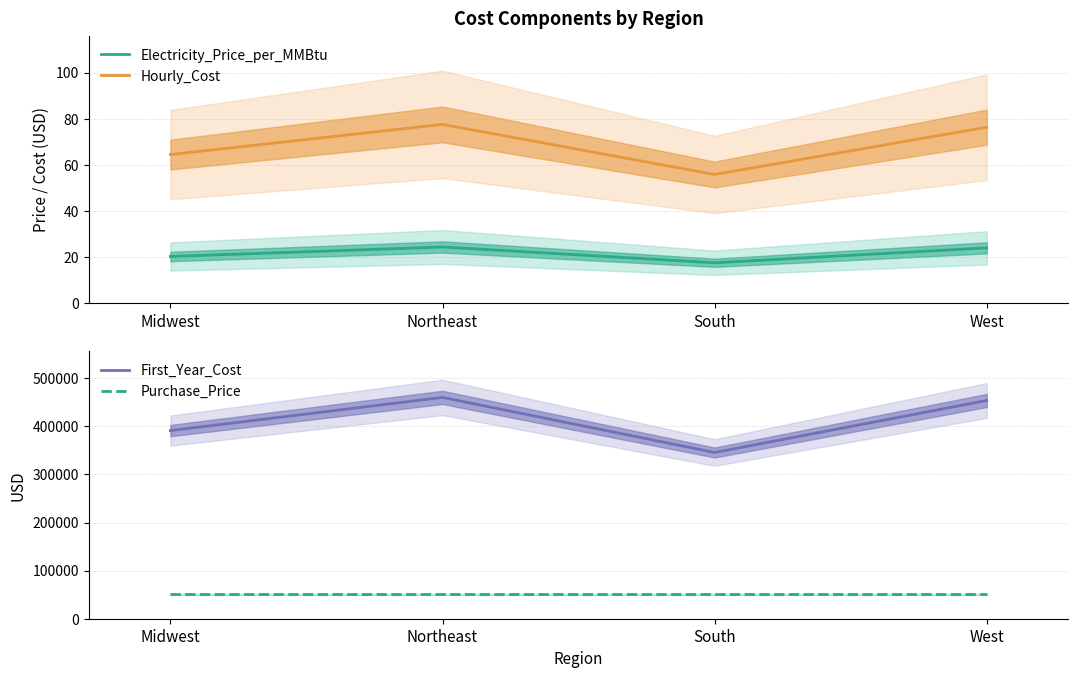

Does the chart display data point markers on the line(s)?

No